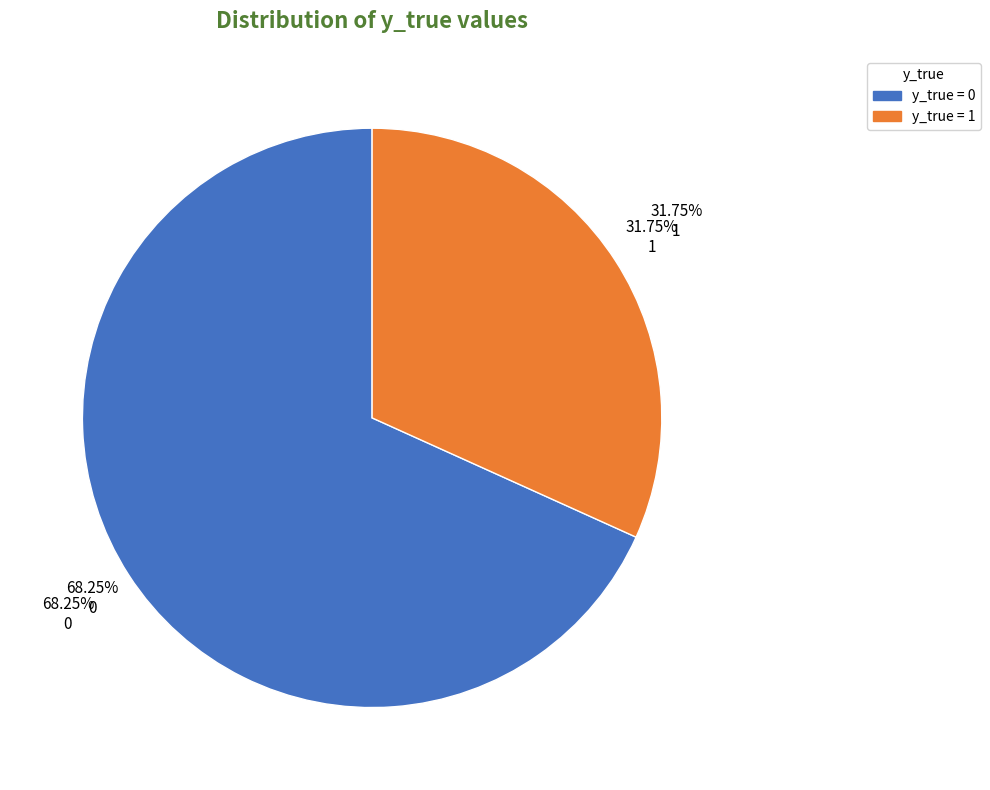

What is the smallest slice in the pie chart?

y_true=1